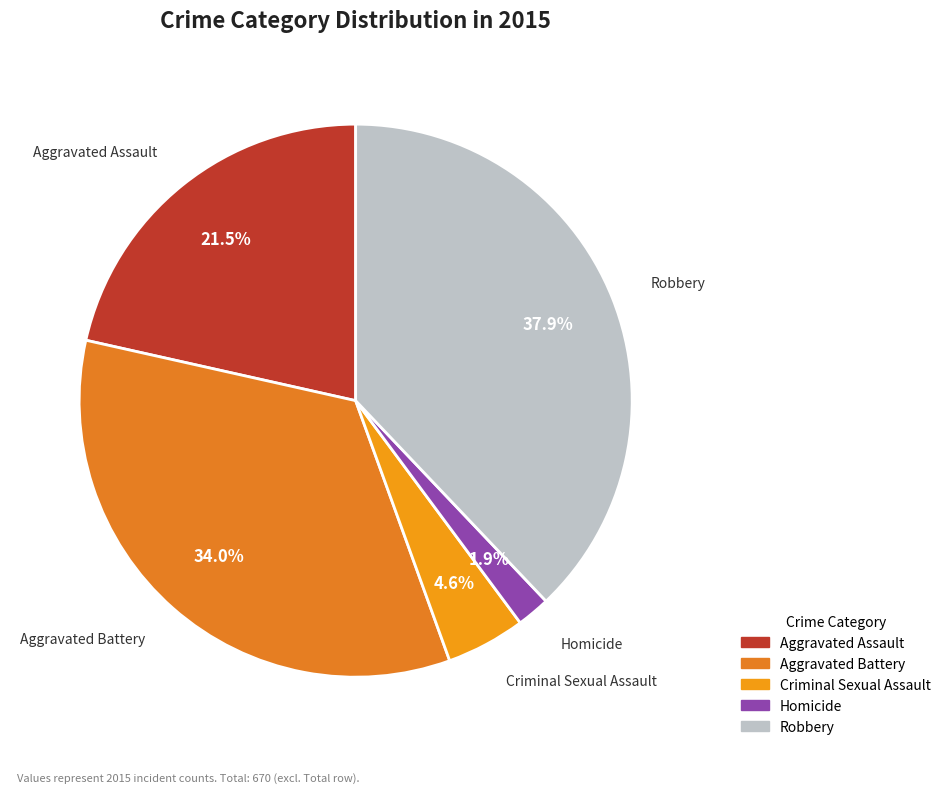

To the nearest percent, what percentage of the pie is Robbery?

38%